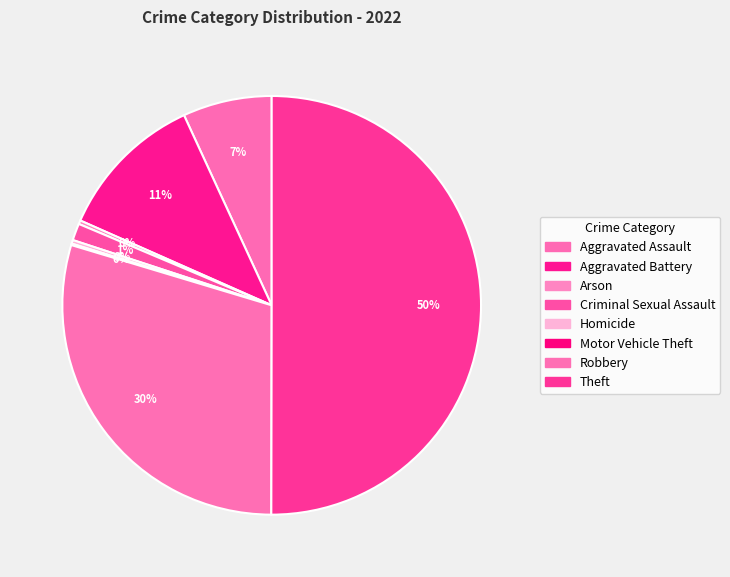

How many segments does this pie chart have?

8